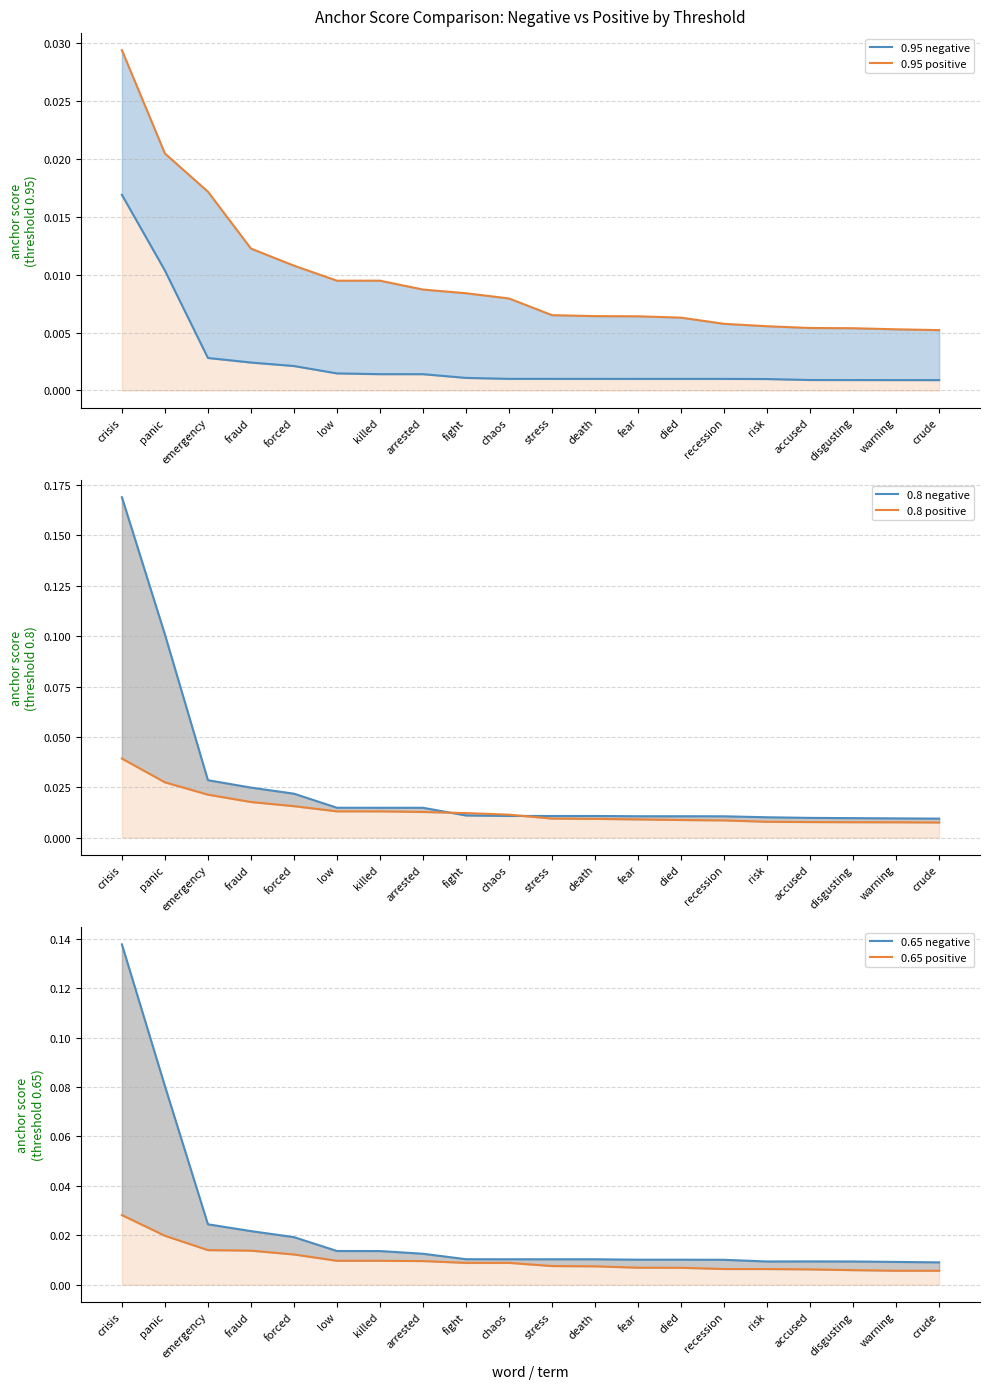

Reading right to left, what are all the values shown in this chart?

0.95 negative: 0.0	0.0	0.0	0.0	0.0	0.0	0.0	0.0	0.0	0.0	0.0	0.0	0.0	0.0	0.0	0.0	0.0	0.0	0.0	0.0
0.95 positive: 0.0	0.0	0.0	0.0	0.0	0.0	0.0	0.0	0.0	0.0	0.0	0.0	0.0	0.0	0.0	0.0	0.0	0.0	0.0	0.0
0.8 negative: 0.0	0.0	0.0	0.0	0.0	0.0	0.0	0.0	0.0	0.0	0.0	0.0	0.0	0.0	0.0	0.0	0.0	0.0	0.1	0.2
0.8 positive: 0.0	0.0	0.0	0.0	0.0	0.0	0.0	0.0	0.0	0.0	0.0	0.0	0.0	0.0	0.0	0.0	0.0	0.0	0.0	0.0
0.65 negative: 0.0	0.0	0.0	0.0	0.0	0.0	0.0	0.0	0.0	0.0	0.0	0.0	0.0	0.0	0.0	0.0	0.0	0.0	0.1	0.1
0.65 positive: 0.0	0.0	0.0	0.0	0.0	0.0	0.0	0.0	0.0	0.0	0.0	0.0	0.0	0.0	0.0	0.0	0.0	0.0	0.0	0.0